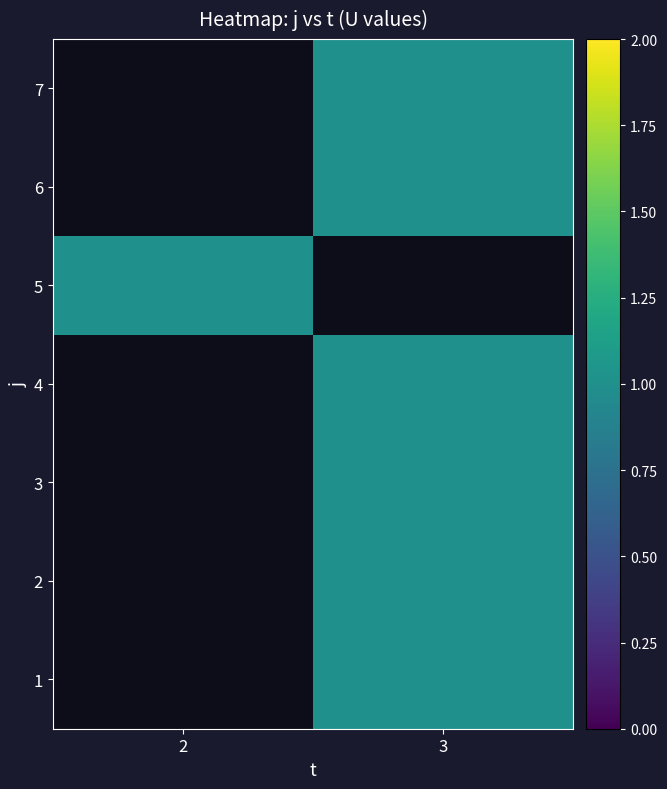

At which category does the chart reach its peak across all series?

3